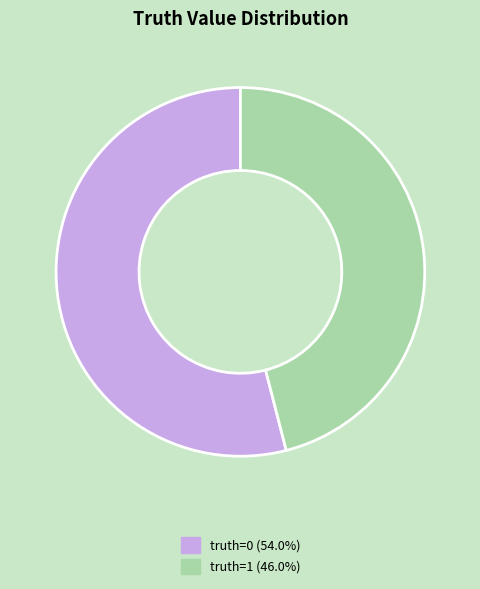

Which category has the smallest portion of the pie?

truth=1